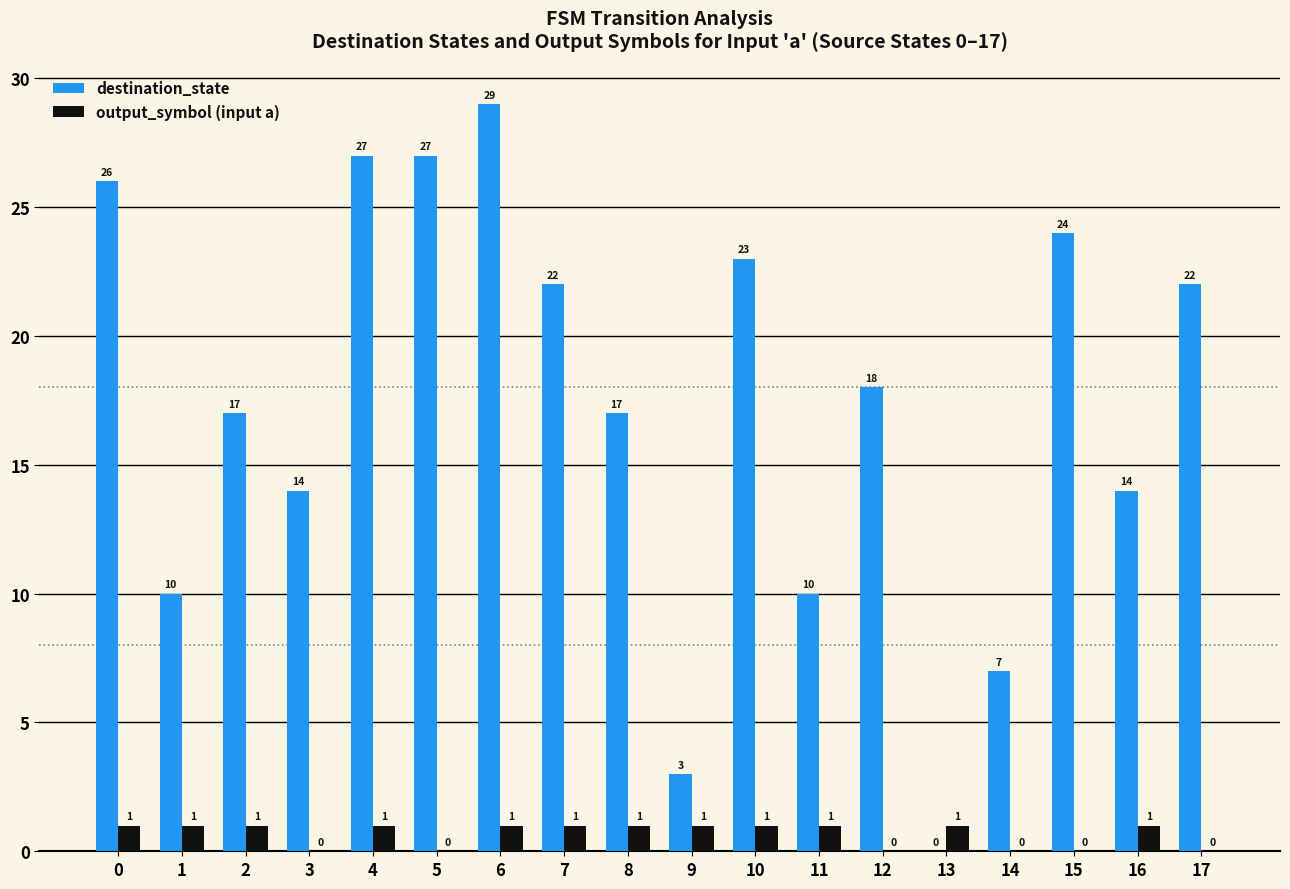

What are all the series names shown in the legend?

destination_state, output_symbol (input a)